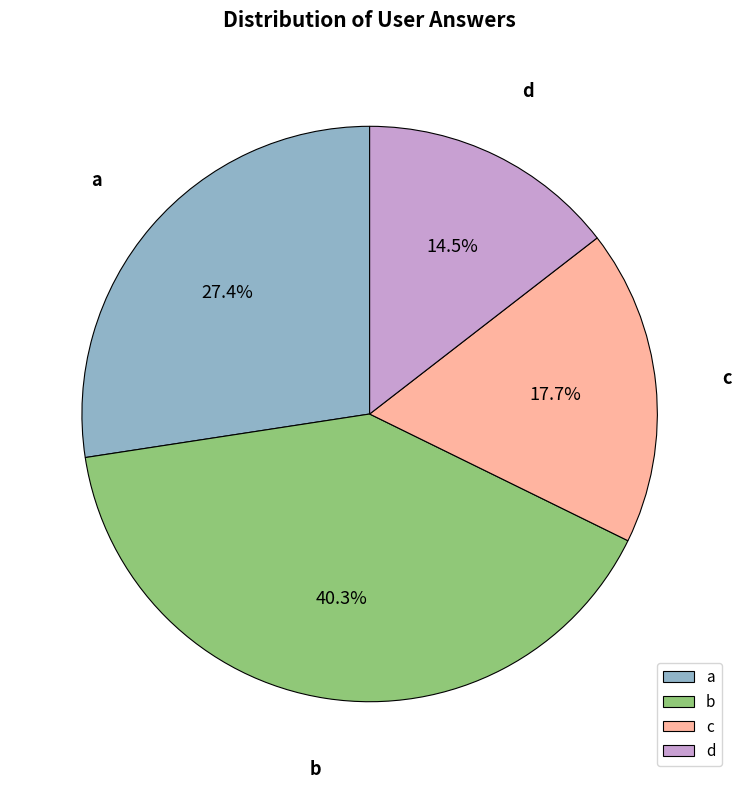

To the nearest percent, what is the average slice percentage?

25%